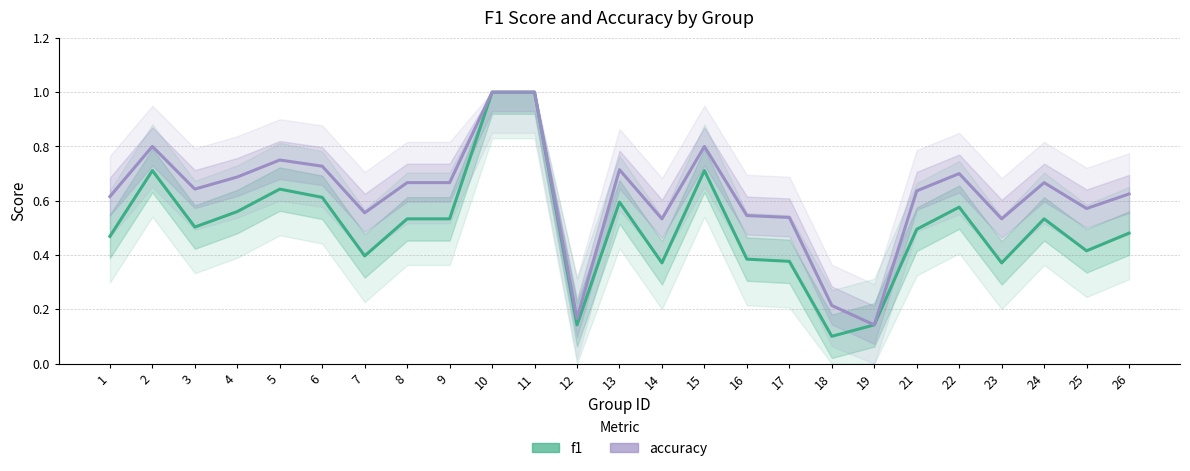

At which label does f1 reach its minimum?

18